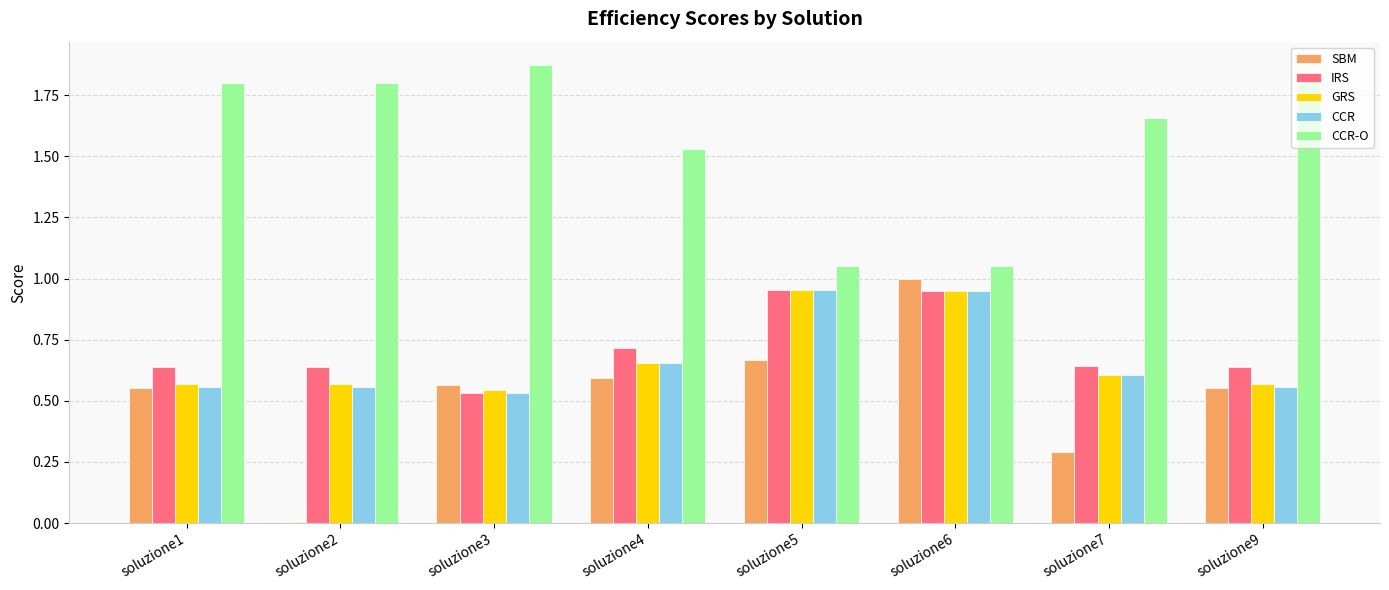

What is the difference between the CCR values at soluzione9 and soluzione4?

0.1